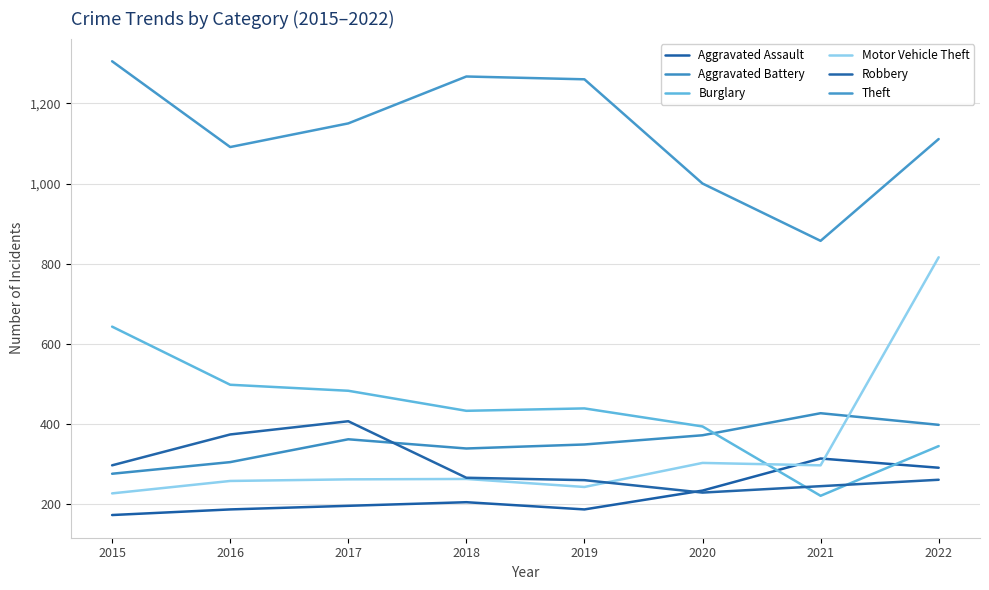

How many lines are shown in the chart?

6